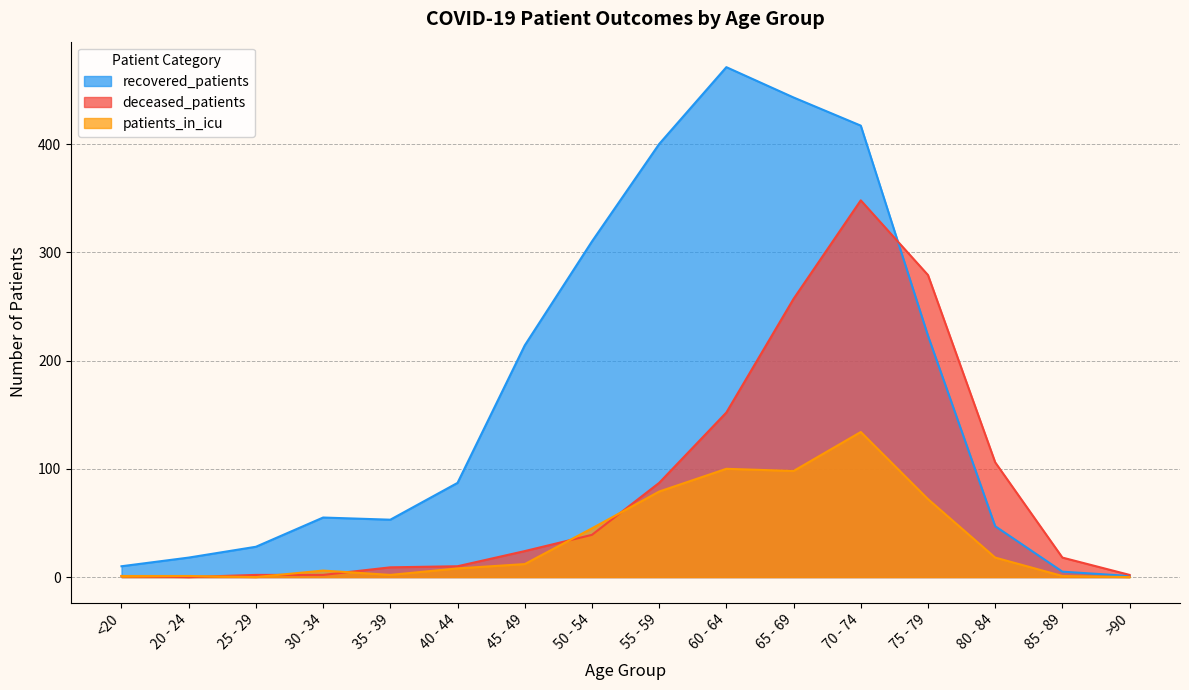

Rank the series by their maximum value, from highest to lowest.

recovered_patients, deceased_patients, patients_in_icu